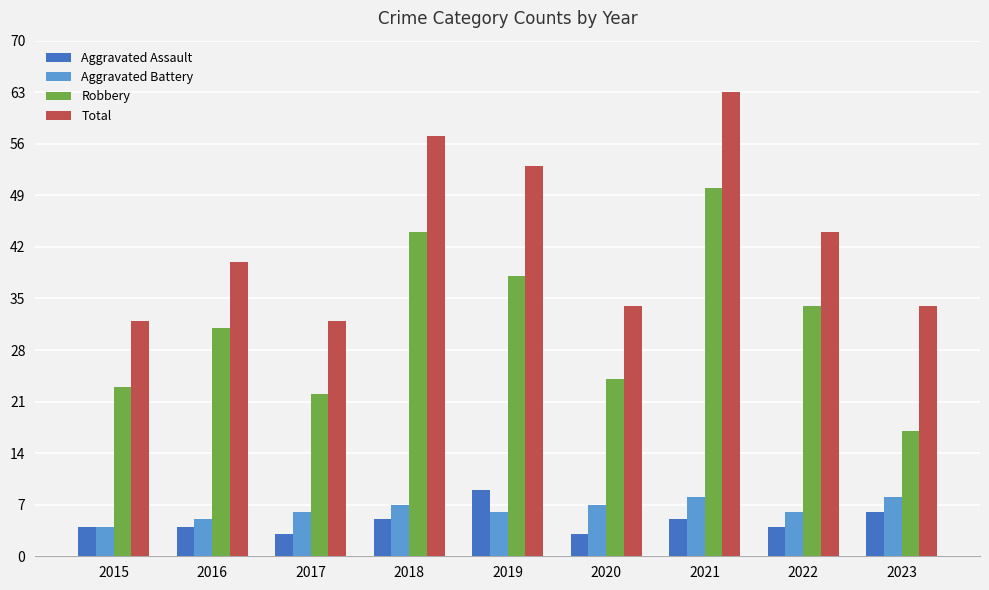

What is the difference between the highest and lowest values at 2015?

28